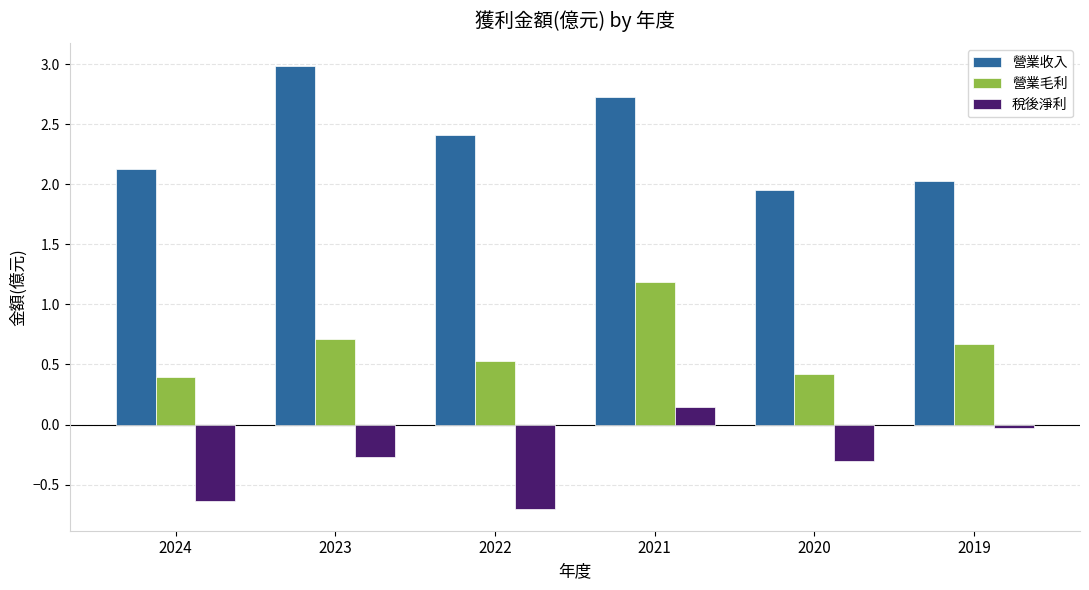

Rank the series by their maximum value, from lowest to highest.

稅後淨利, 營業毛利, 營業收入